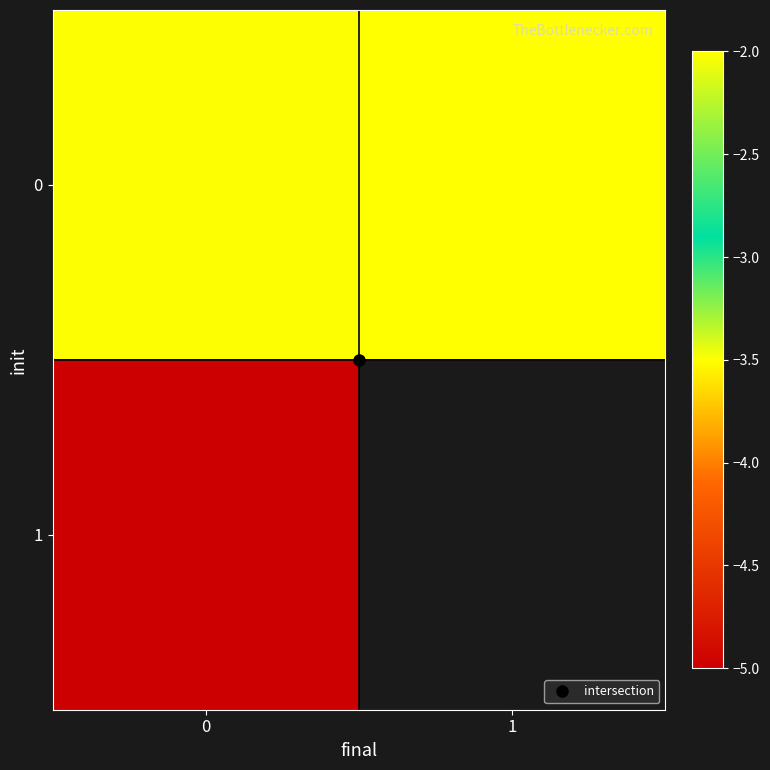

What is the highest value of the 1 series?

-5.0